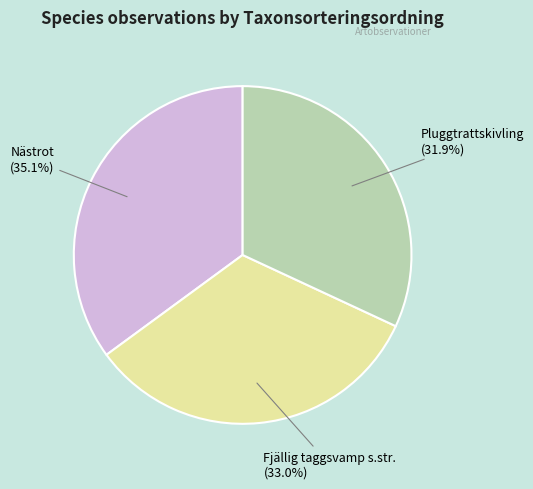

Is there any slice that represents more than half of the pie?

No